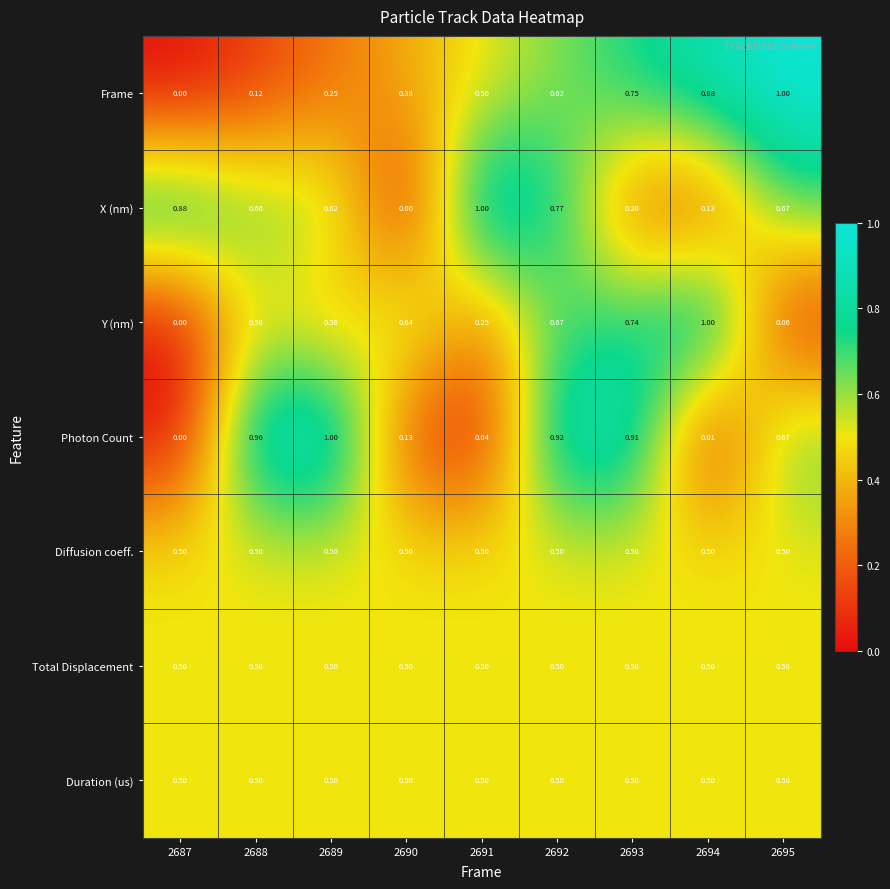

Is the value of Diffusion coeff. at 2695 greater than the value of Photon Count at 2692?

No